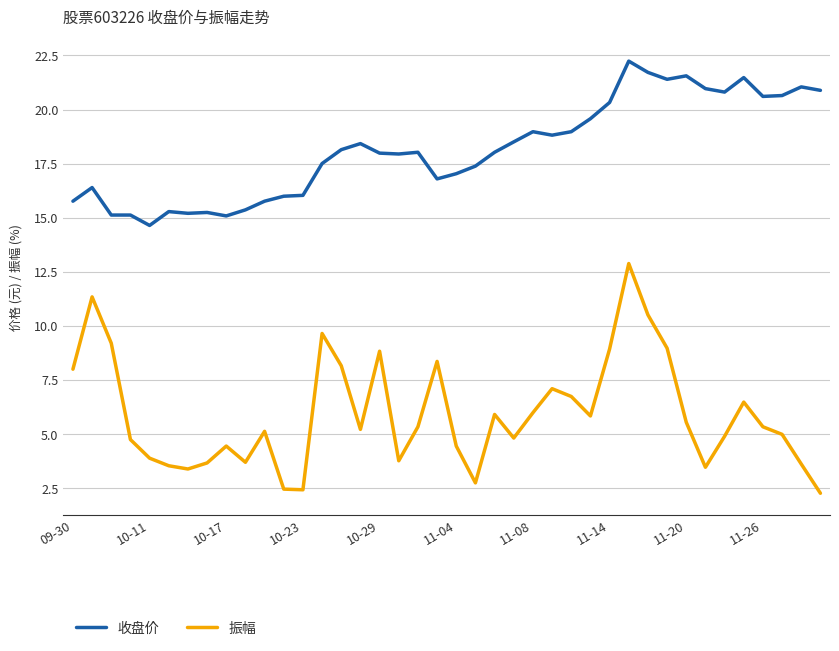

Rank the series by their maximum value, from highest to lowest.

收盘价, 振幅